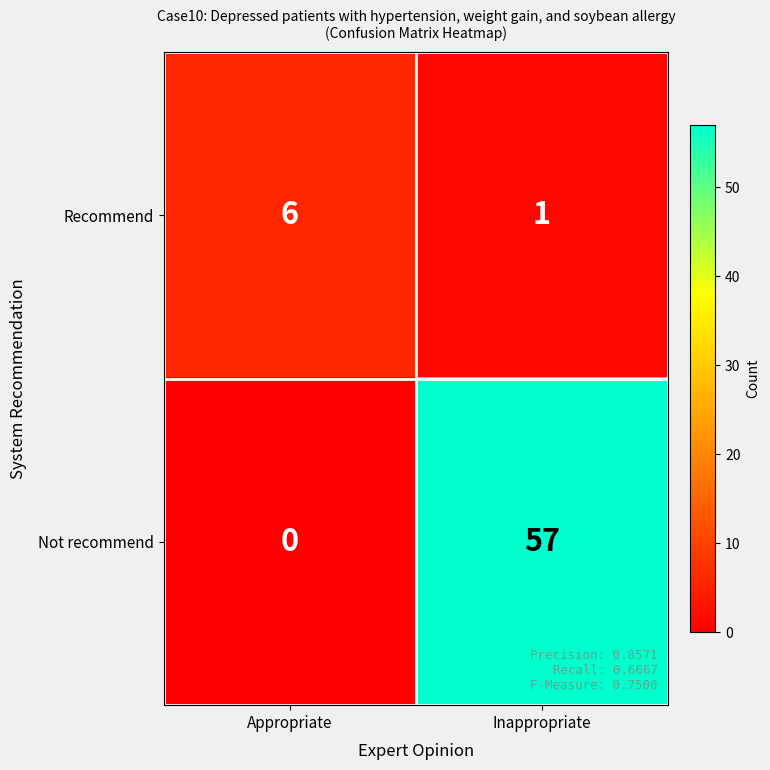

Between Appropriate and Inappropriate, which series saw the biggest shift?

Not recommend